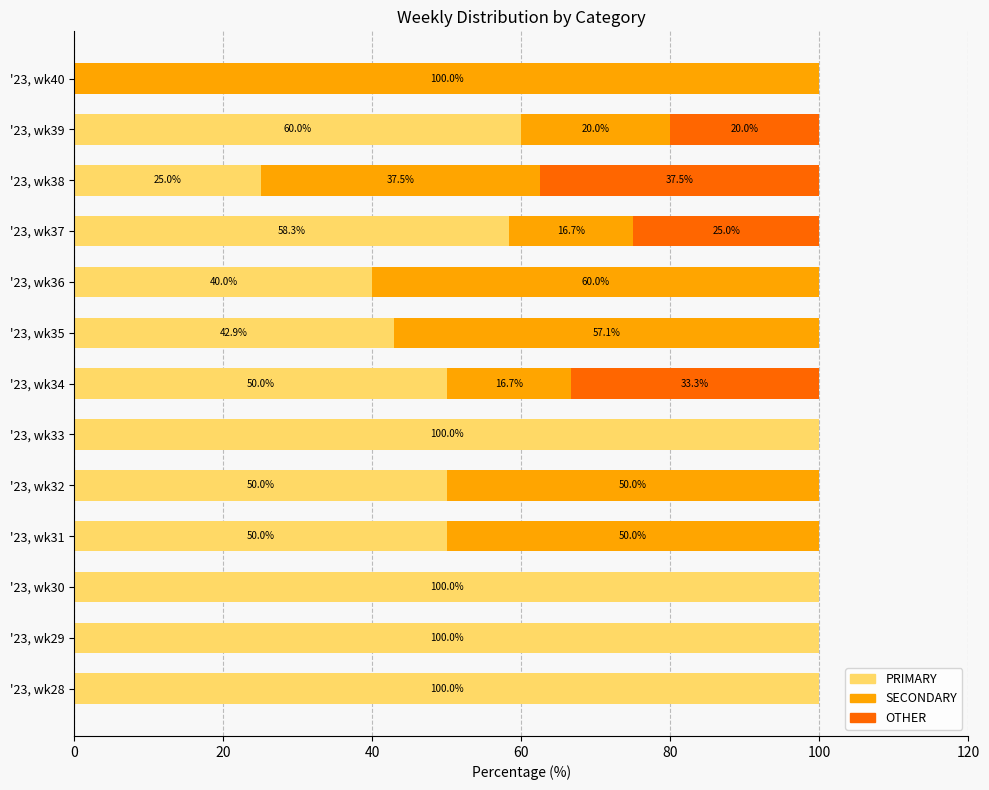

What is the maximum value for PRIMARY?

100.0